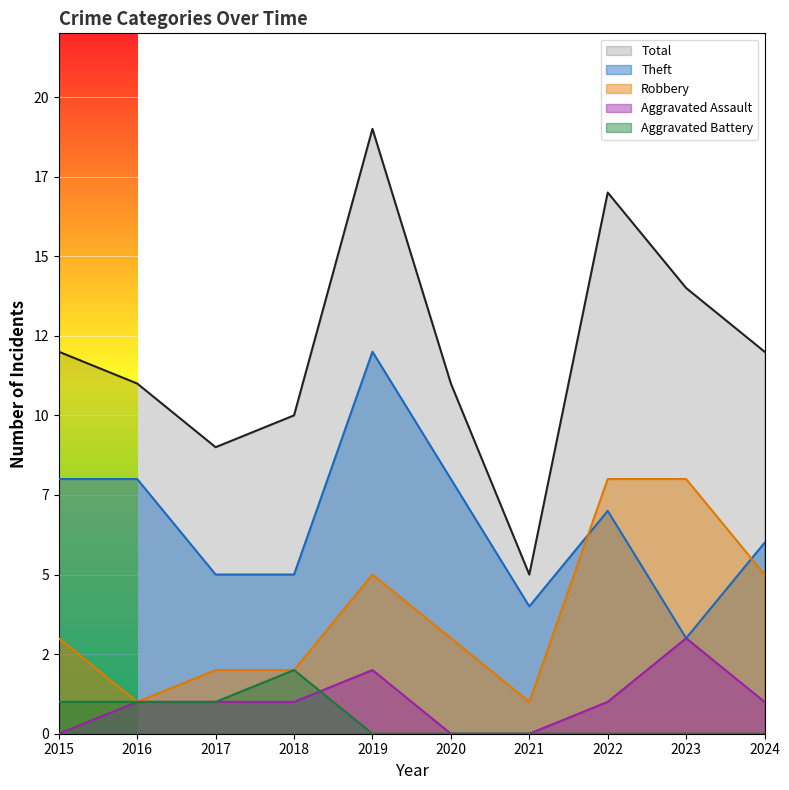

Reading right to left, what are all the values shown in this chart?

Aggravated Assault: 2024=1	2023=3	2022=1	2021=0	2020=0	2019=2	2018=1	2017=1	2016=1	2015=0
Aggravated Battery: 2024=0	2023=0	2022=0	2021=0	2020=0	2019=0	2018=2	2017=1	2016=1	2015=1
Robbery: 2024=5	2023=8	2022=8	2021=1	2020=3	2019=5	2018=2	2017=2	2016=1	2015=3
Theft: 2024=6	2023=3	2022=7	2021=4	2020=8	2019=12	2018=5	2017=5	2016=8	2015=8
Total: 2024=12	2023=14	2022=17	2021=5	2020=11	2019=19	2018=10	2017=9	2016=11	2015=12